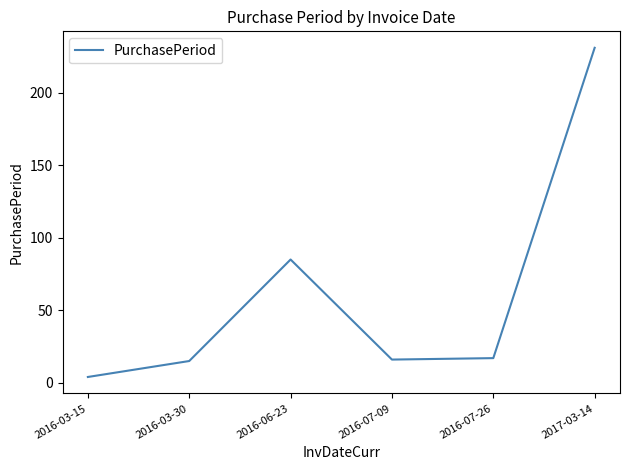

What is the difference between the second highest and second lowest values?

70